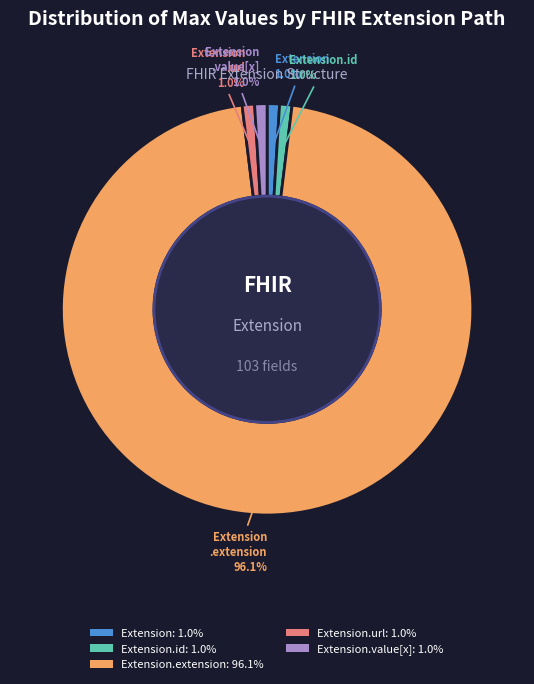

Does any single category account for the majority?

Yes